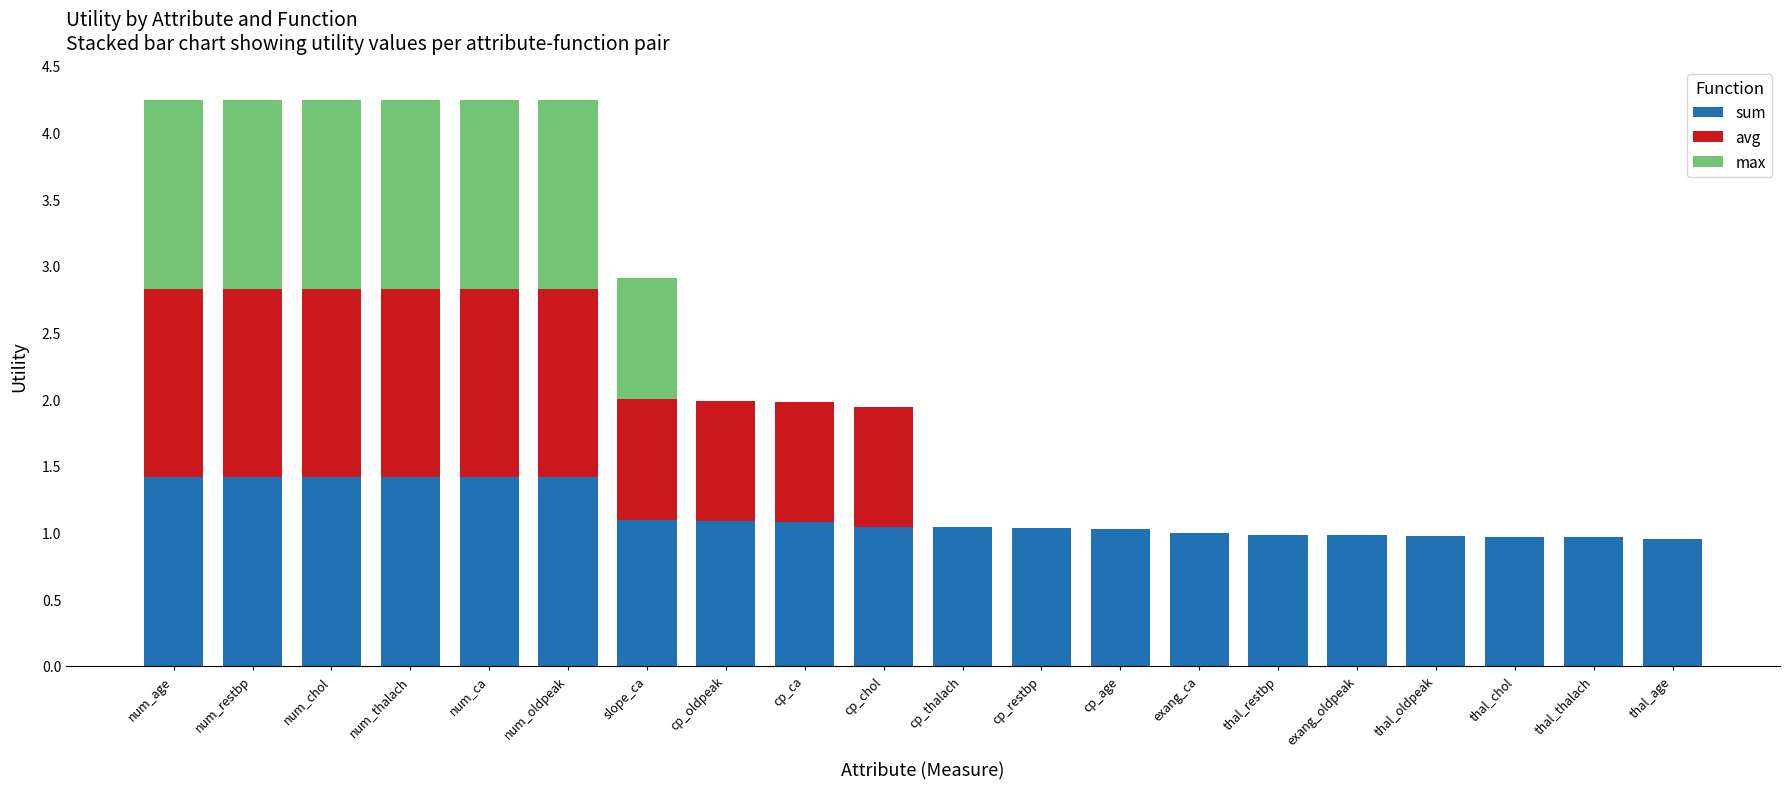

What is the highest value of the sum series?

1.4